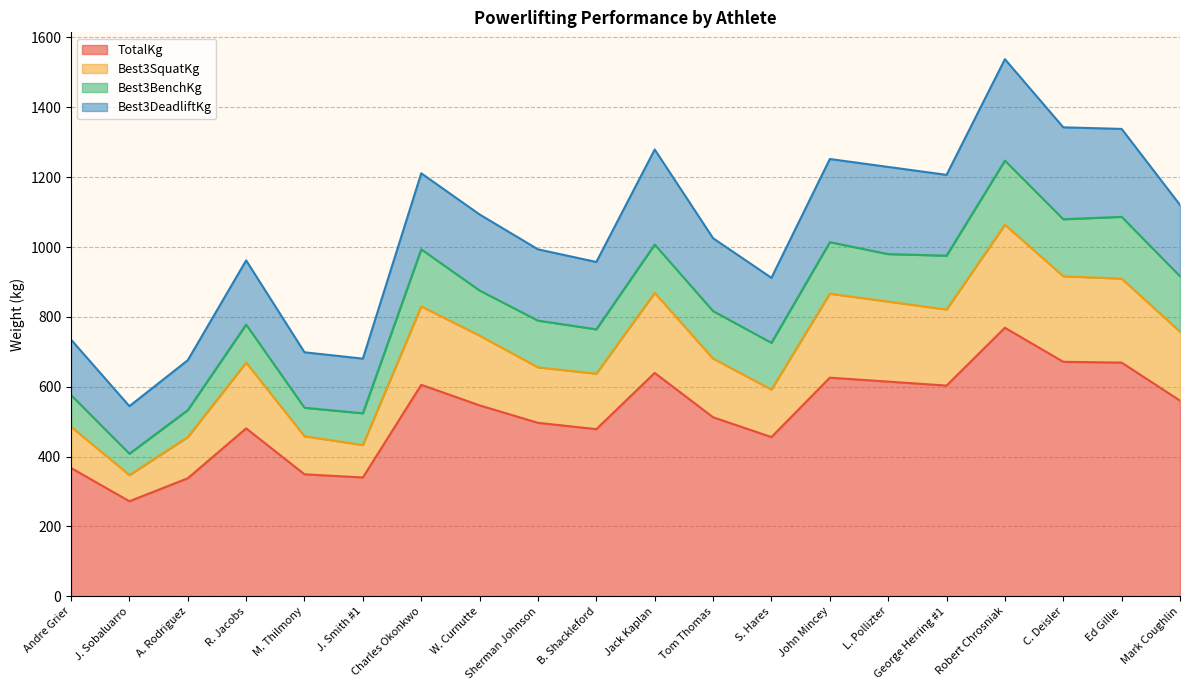

What is the lowest value of the TotalKg series?

272.2